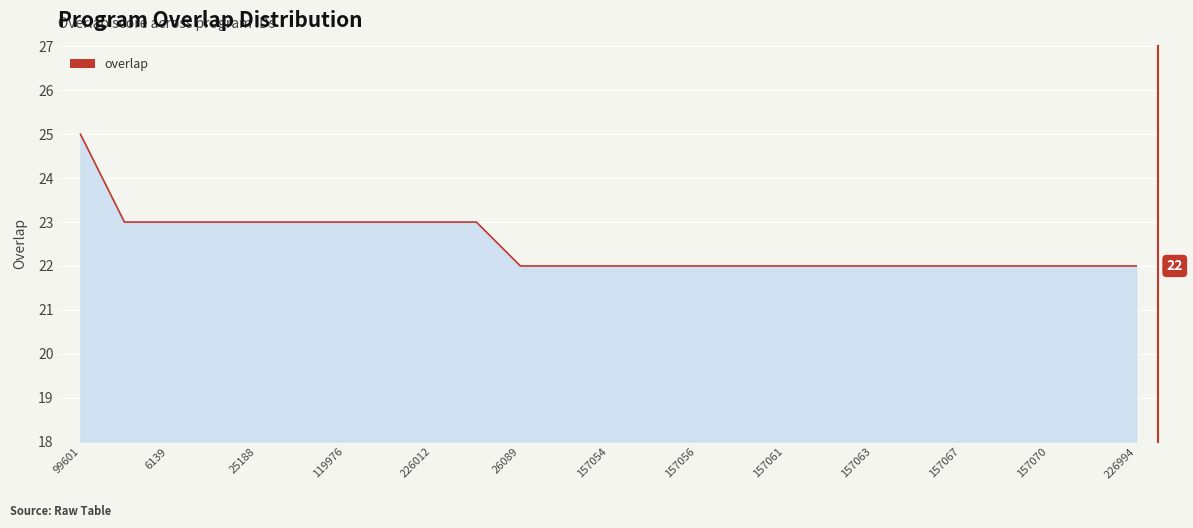

What is the greatest value displayed?

25